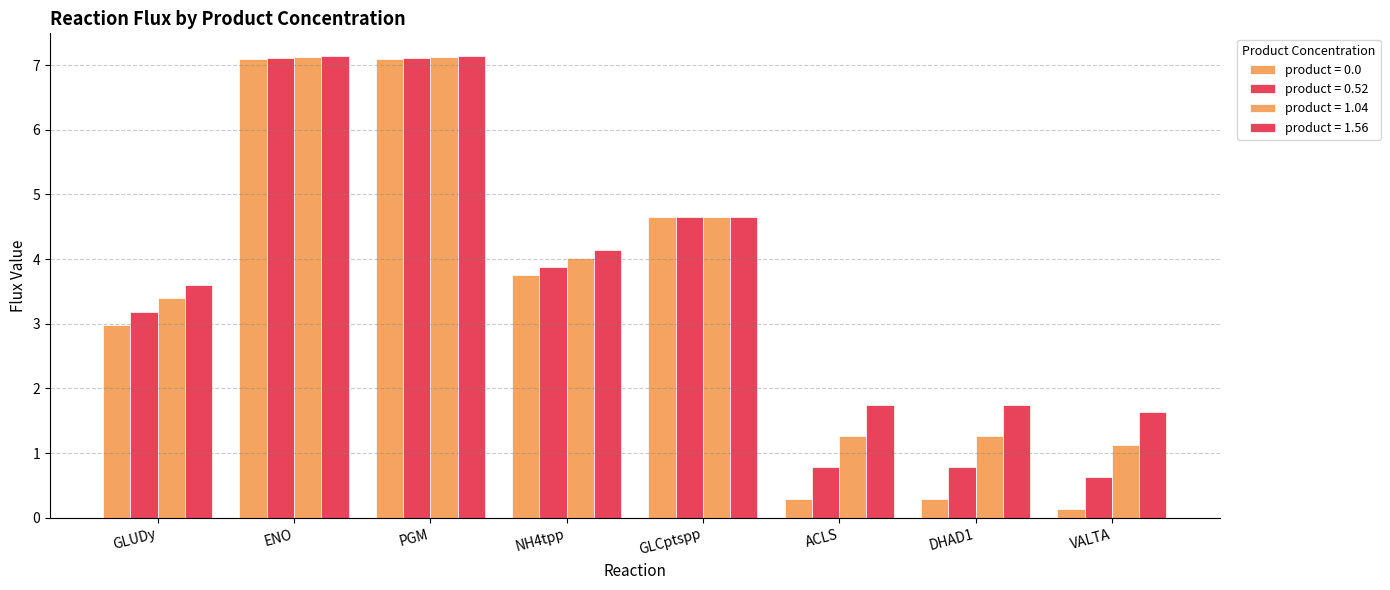

What is the total value across all series at GLUDy?

13.2